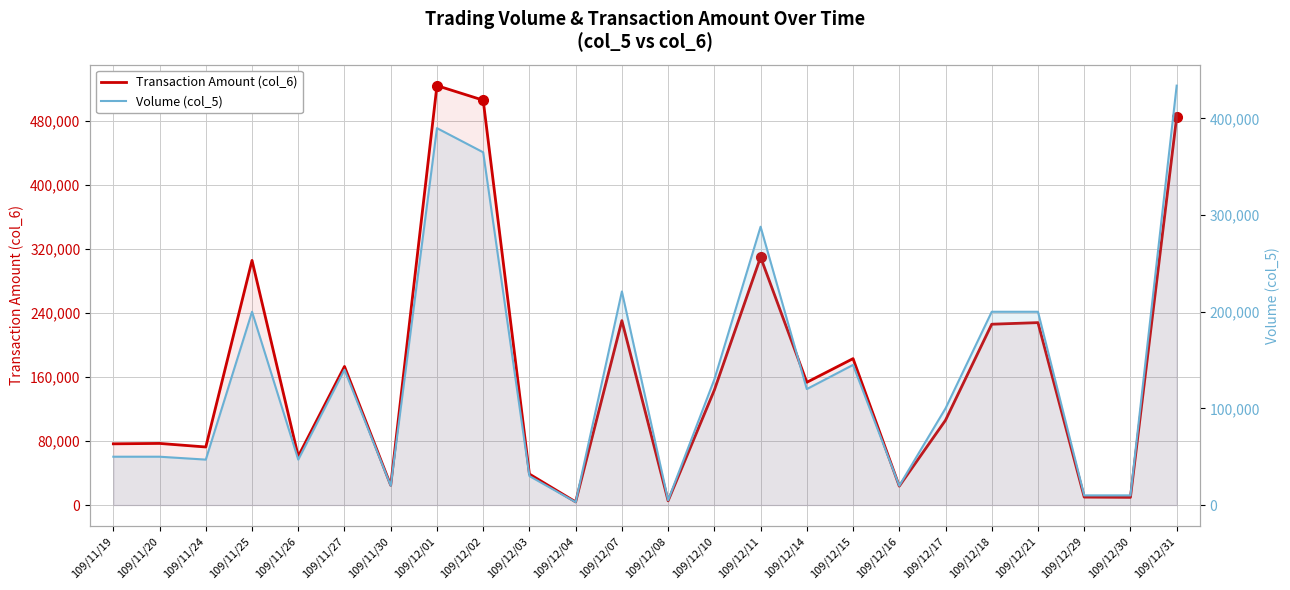

Read the Volume (col_5) value at 109/12/18.

200000